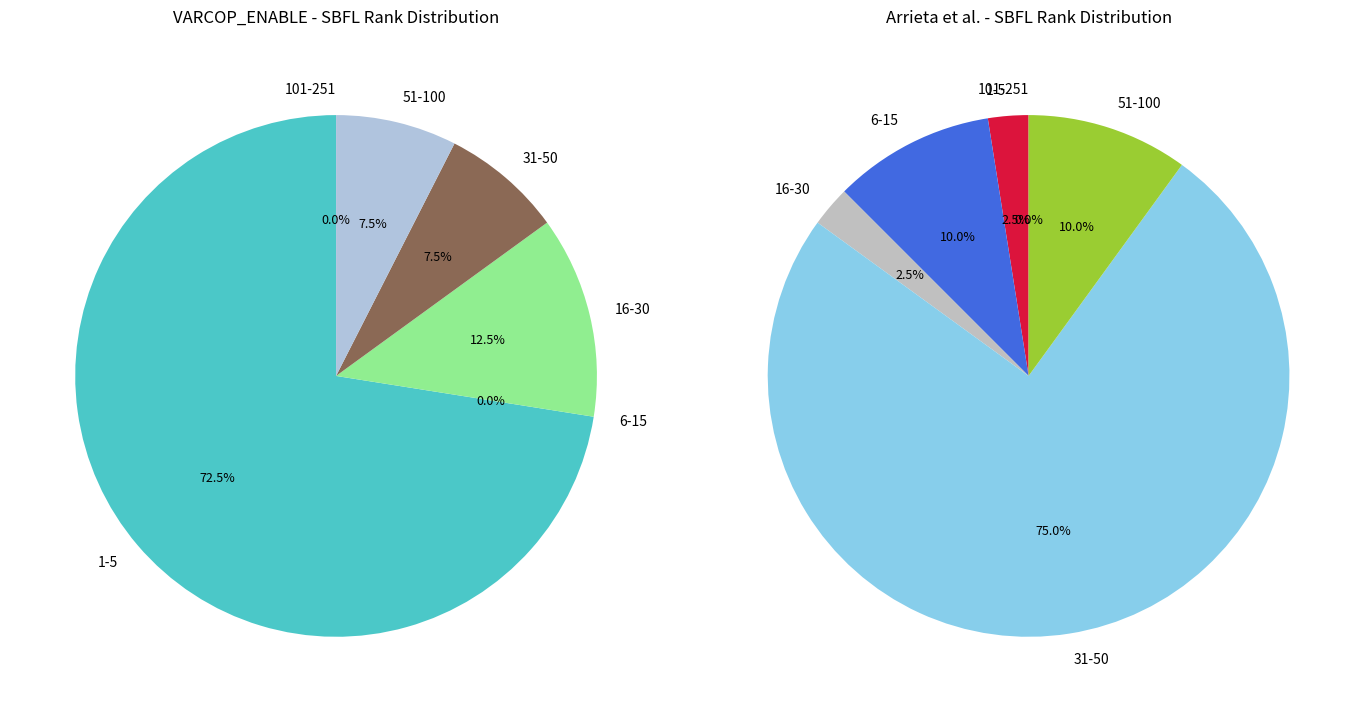

To the nearest percent, what is the difference between the 2 and 9 slice percentages?

1%